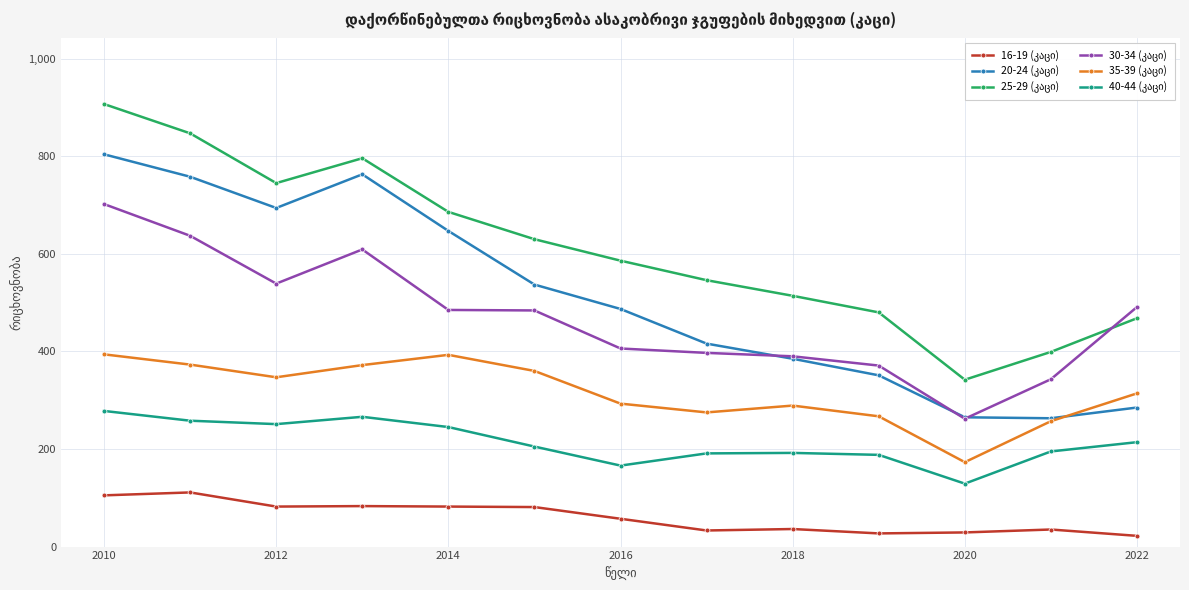

What is the minimum value shown in the chart?

22